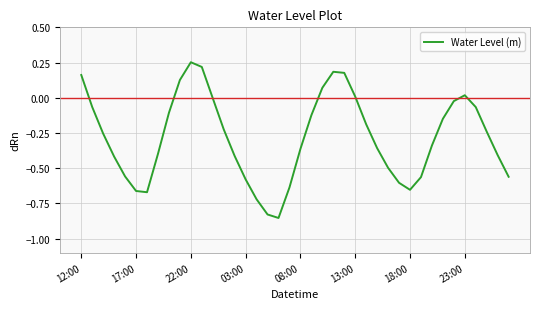

How many interior local peaks (higher than both neighbors) does the data have?

3